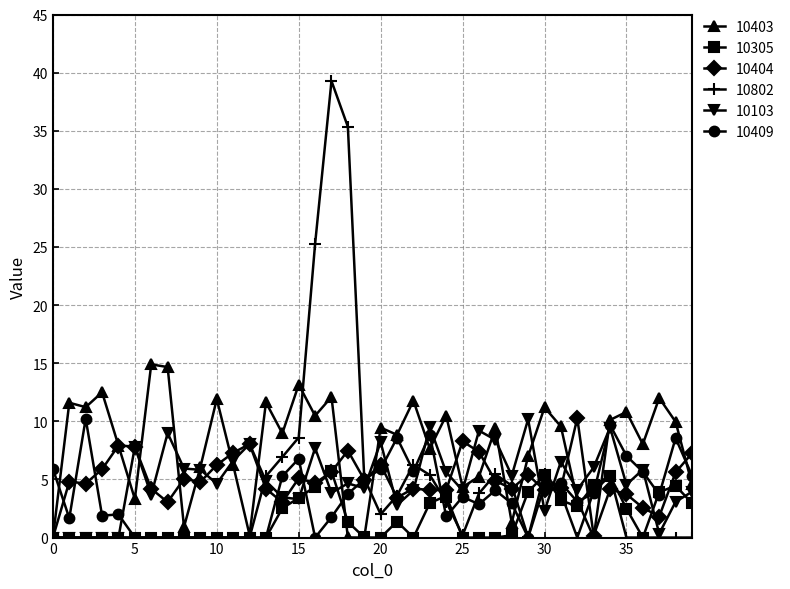

What is the sum of all 10103 values?

197.2